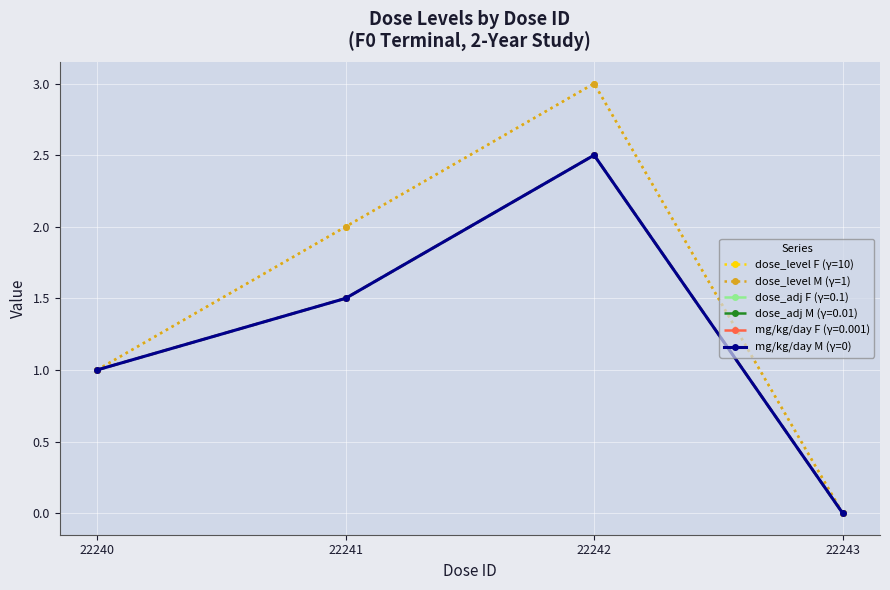

Does the chart have visible grid lines?

Yes